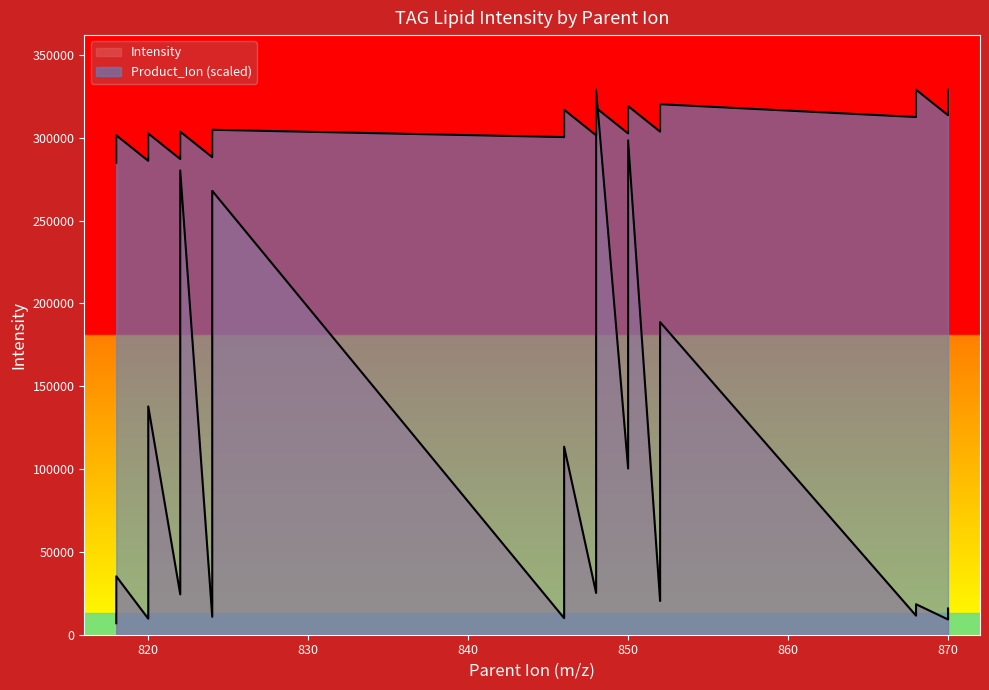

What is the approximate value at 848?

302633.3